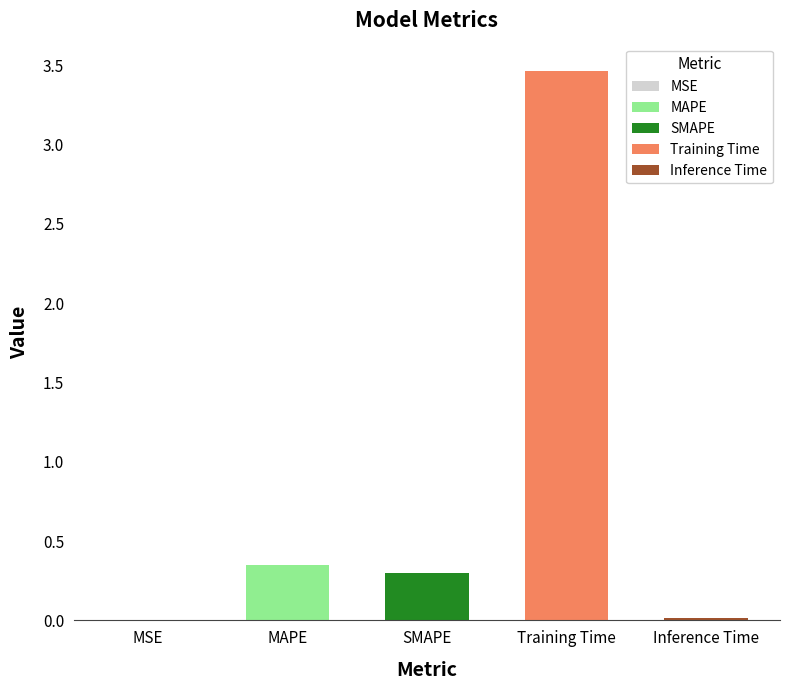

The value at MAPE is 0.2. True or false?

False